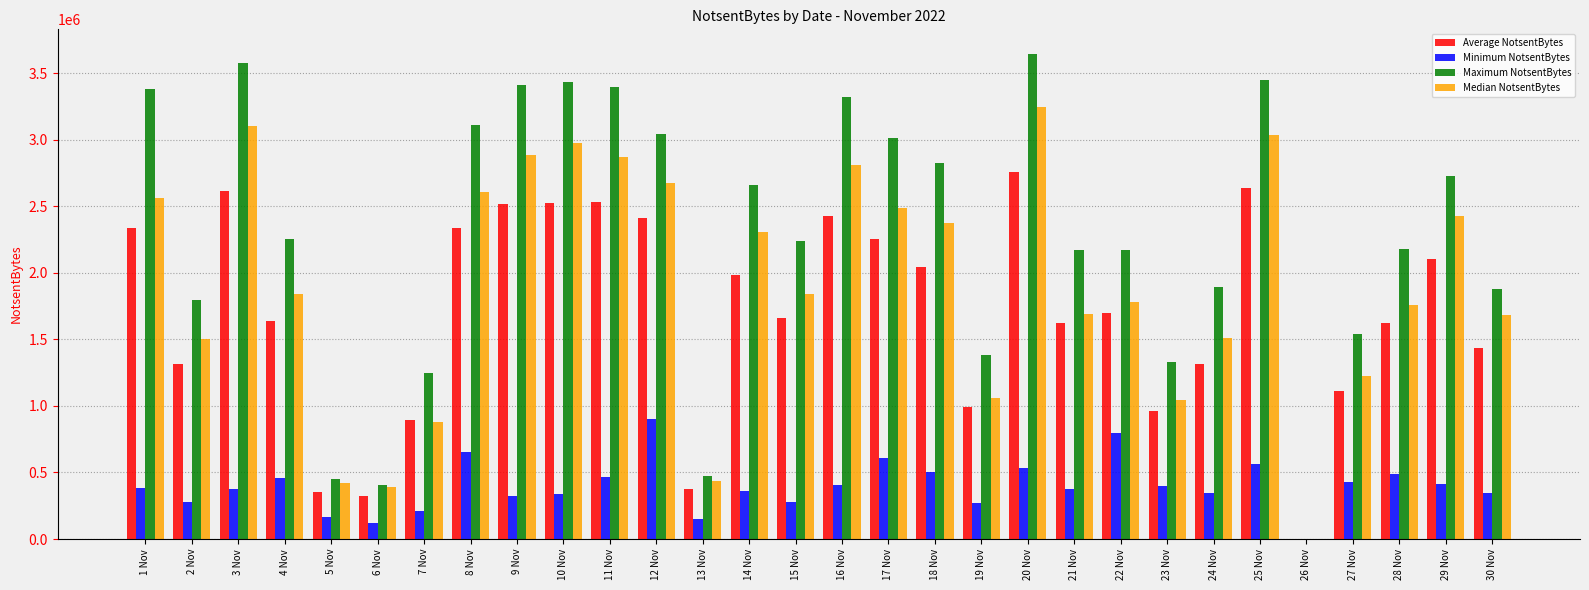

What is the total value across all series at 30 Nov?

5345045.2